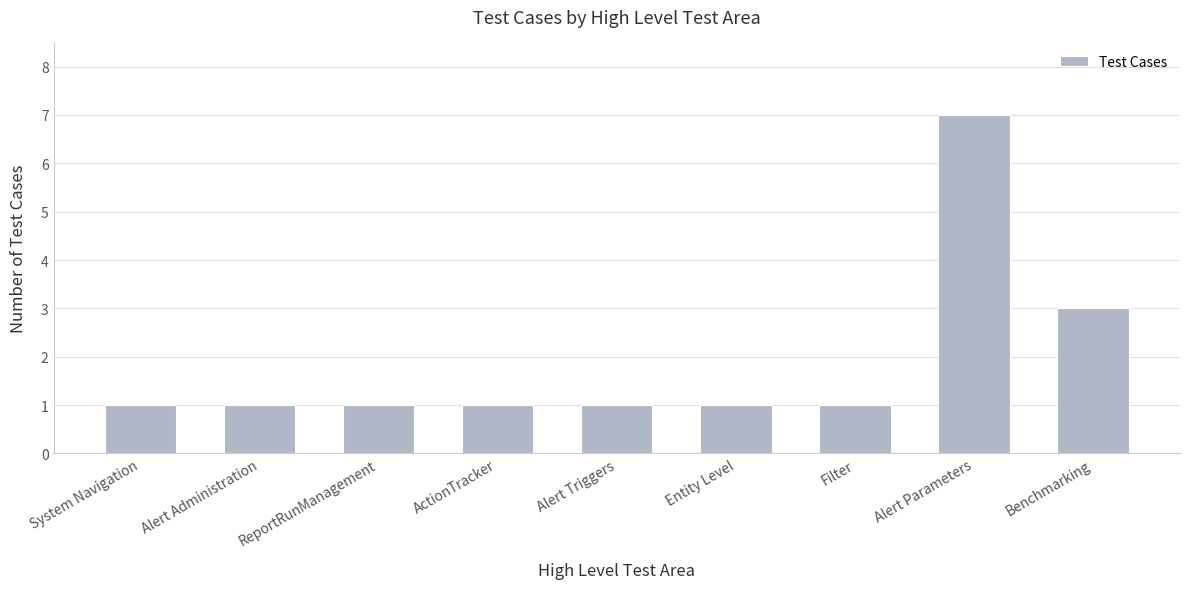

True or false: the data shows 7 at Alert Parameters.

True